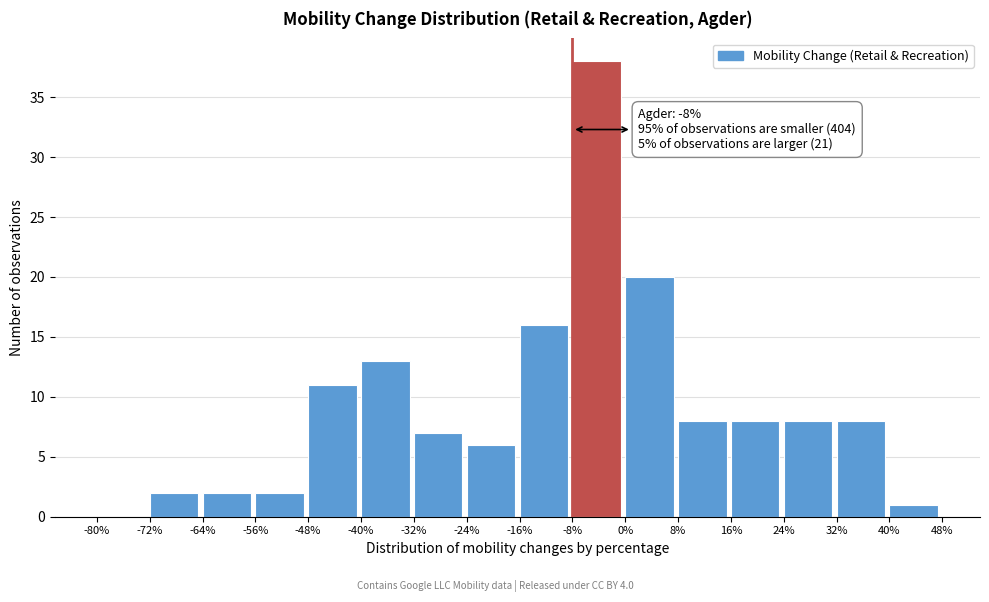

Over which range of the x-axis is the bar tallest?

-8% to 0%